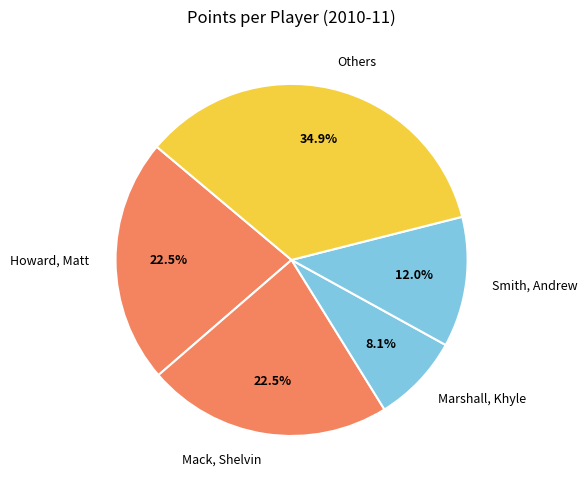

How many slices are in this pie chart?

5